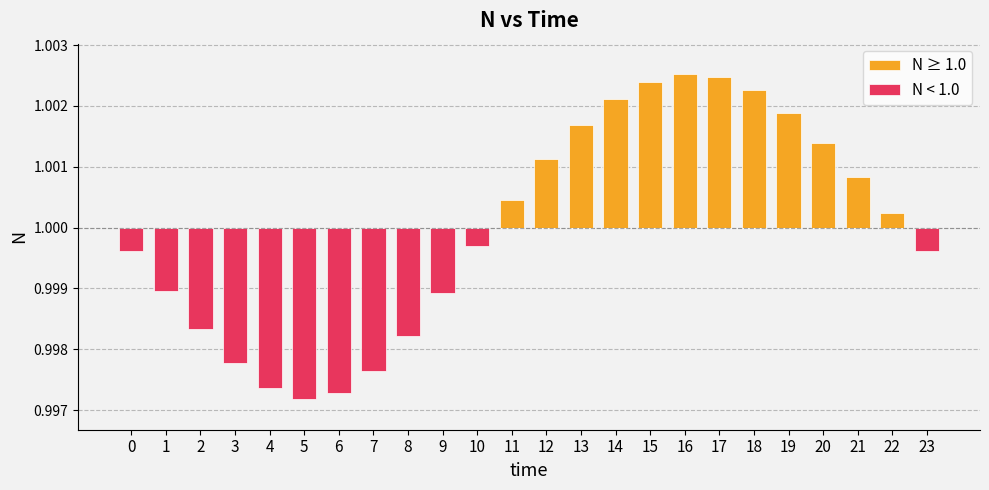

How many series are shown in this chart?

2